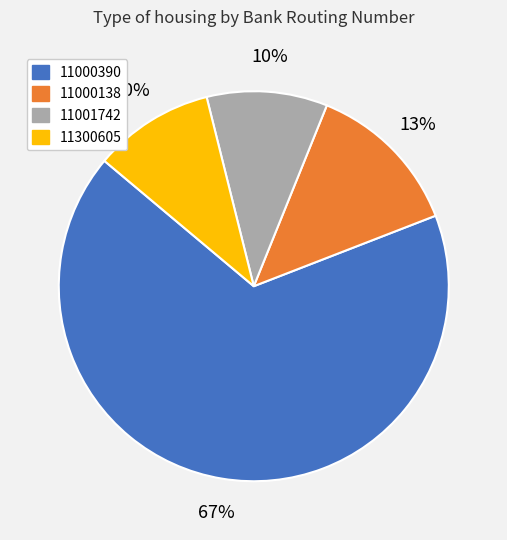

To the nearest percent, what percentage of the pie is 11000138?

13%